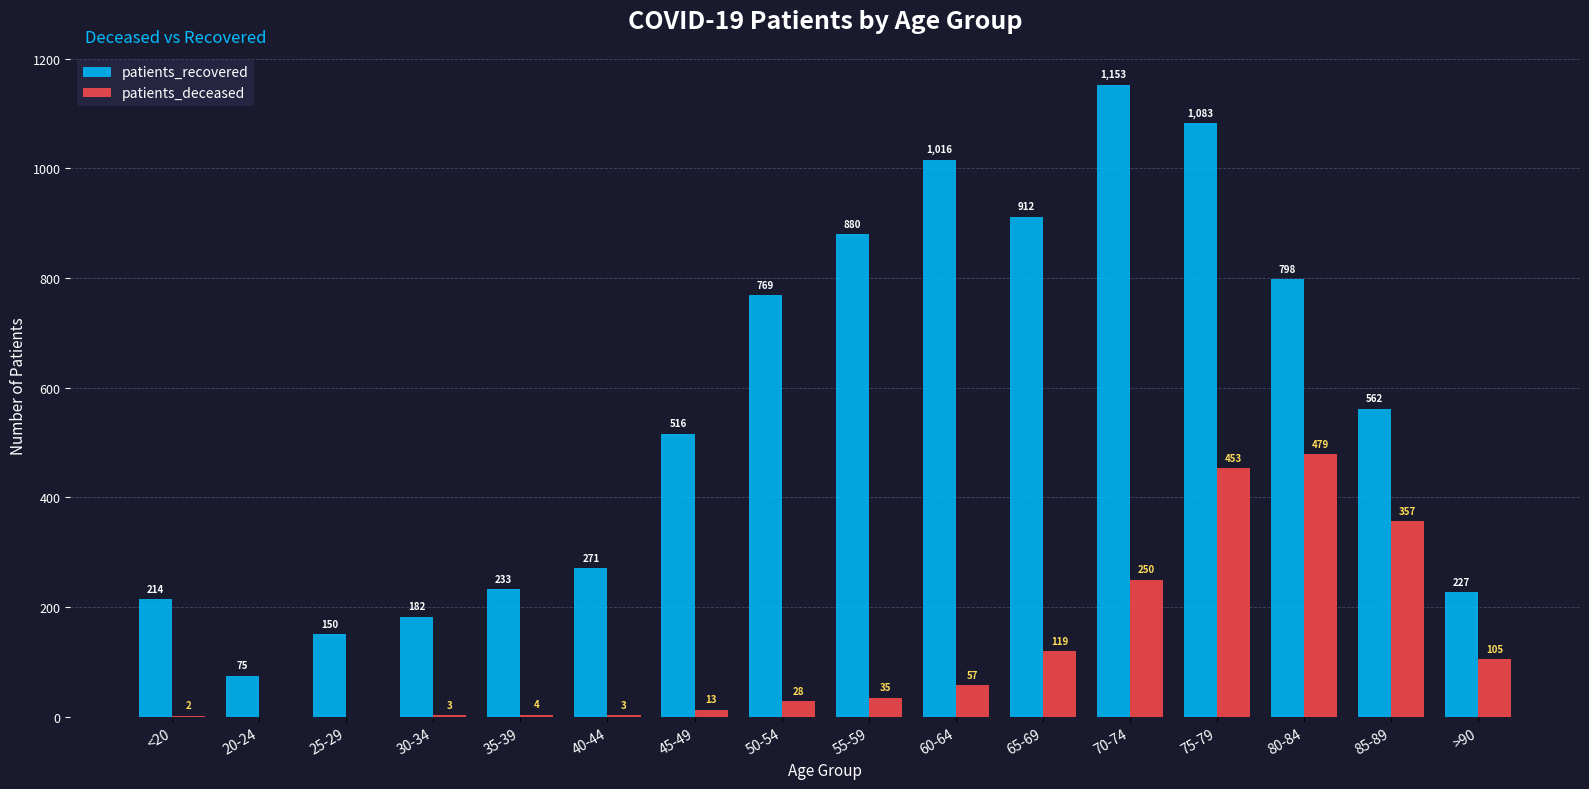

Count the number of data series in this chart.

2